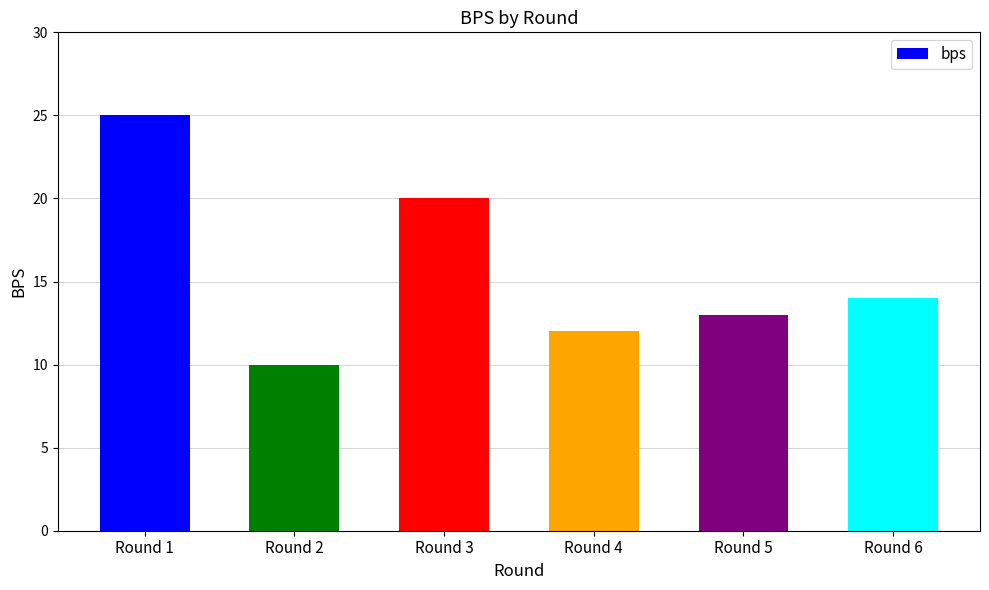

What is the greatest value displayed?

25